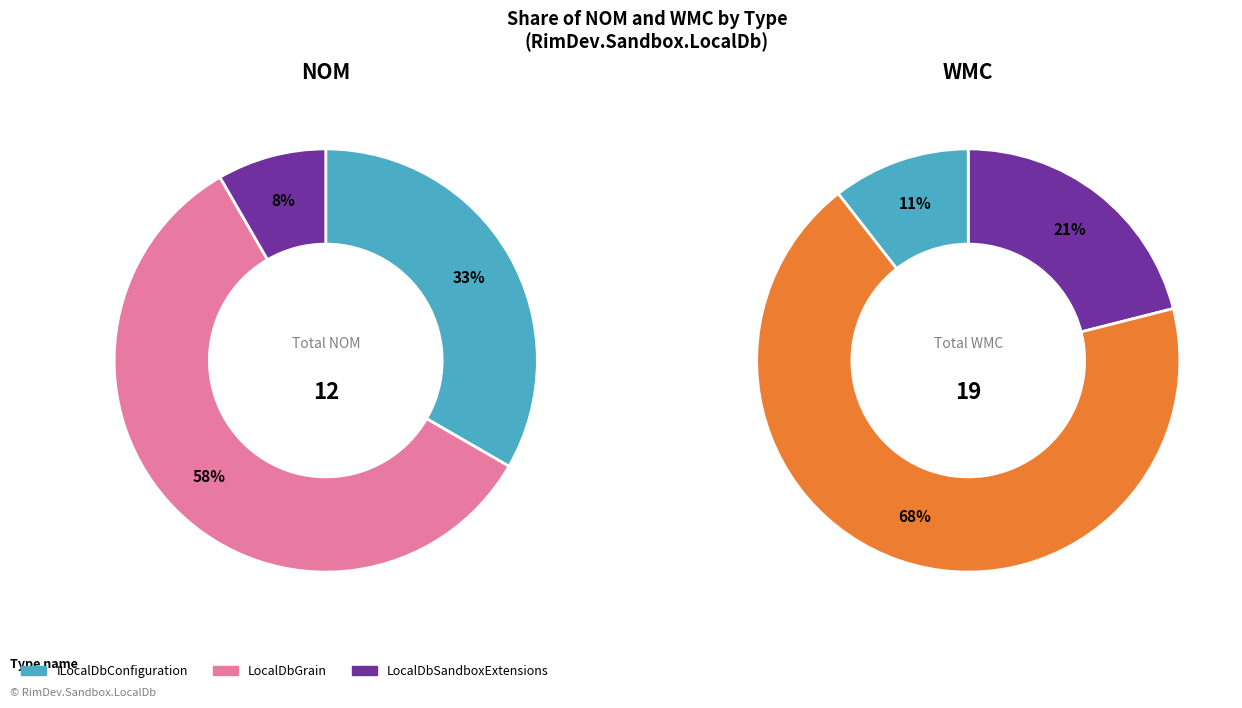

Do LocalDbSandboxExtensions and LocalDbGrain together represent more than half of the pie?

Yes